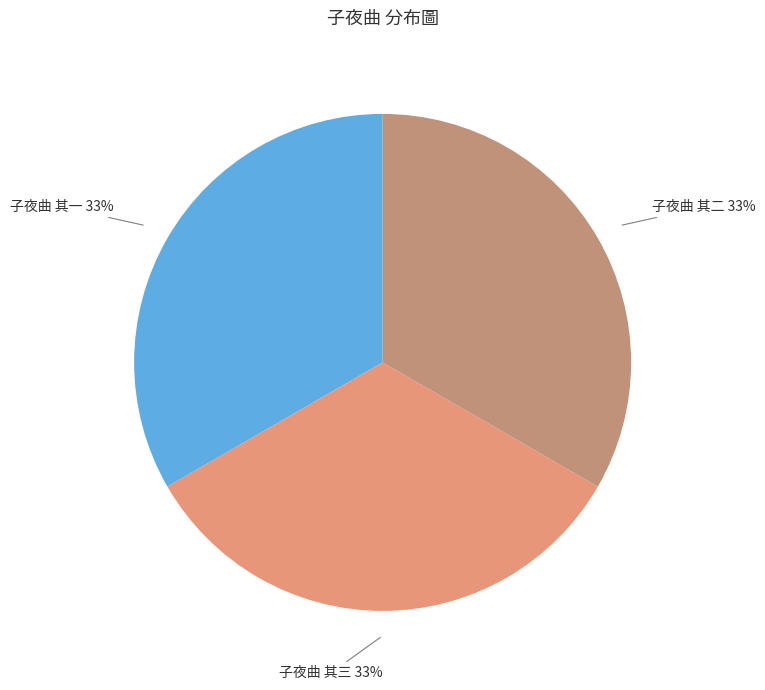

Does any single category account for the majority?

No